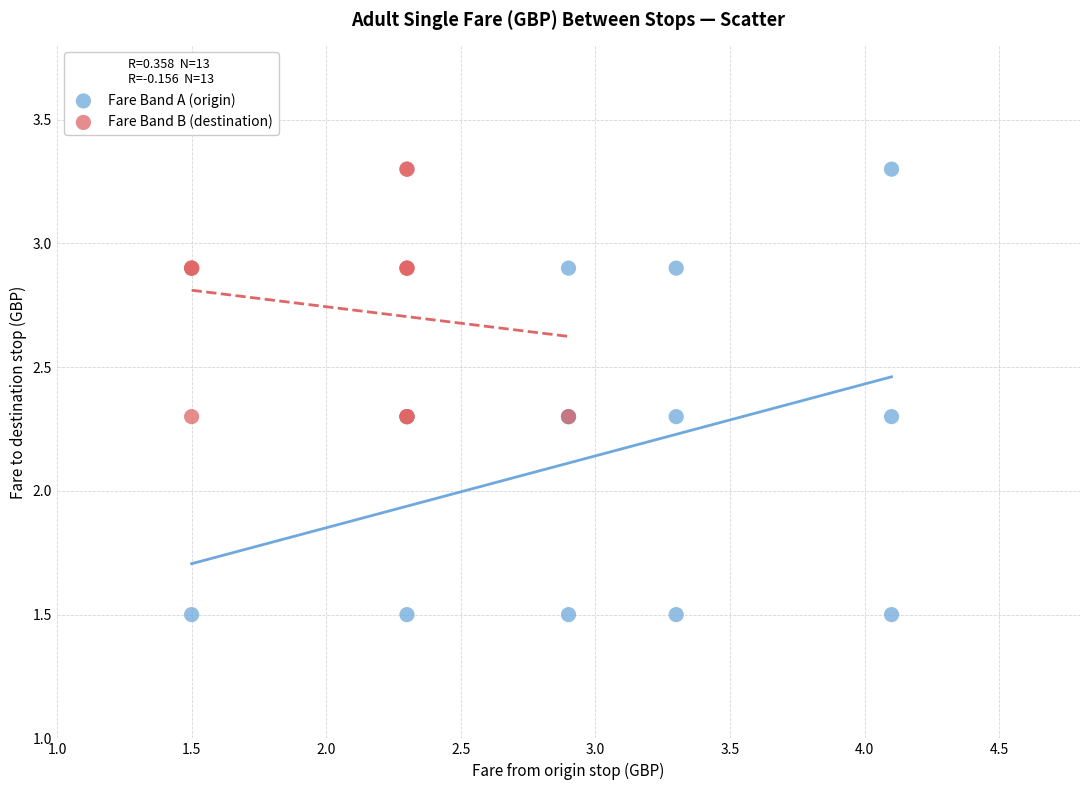

Which series has the widest spread of Y values?

Fare Band A (origin)